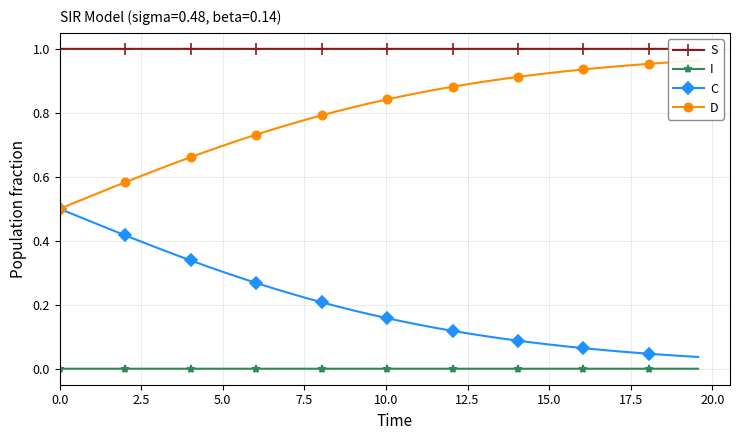

True or false: C and I cross at least once.

False